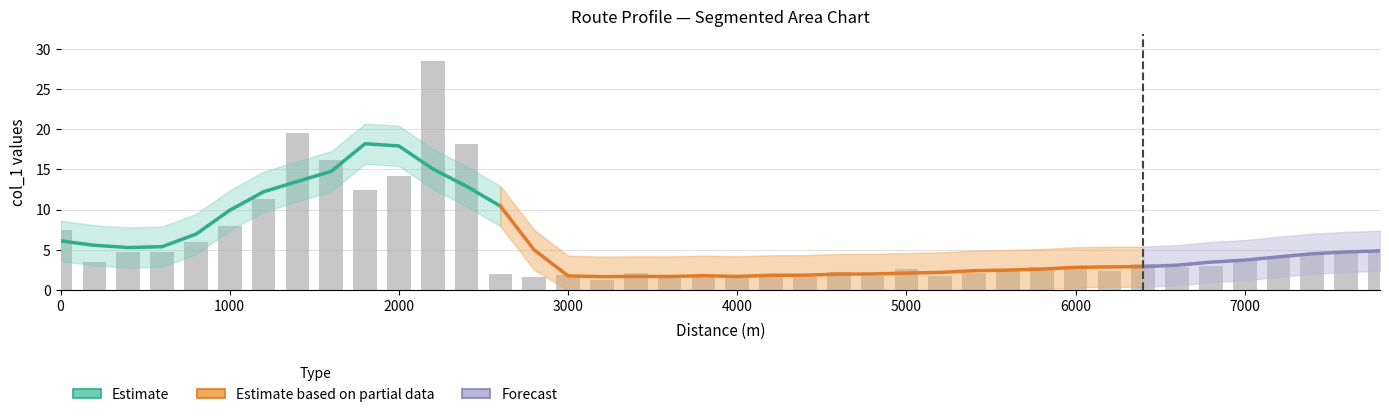

The chart shows a value of 6.5 at 2000. True or false?

False